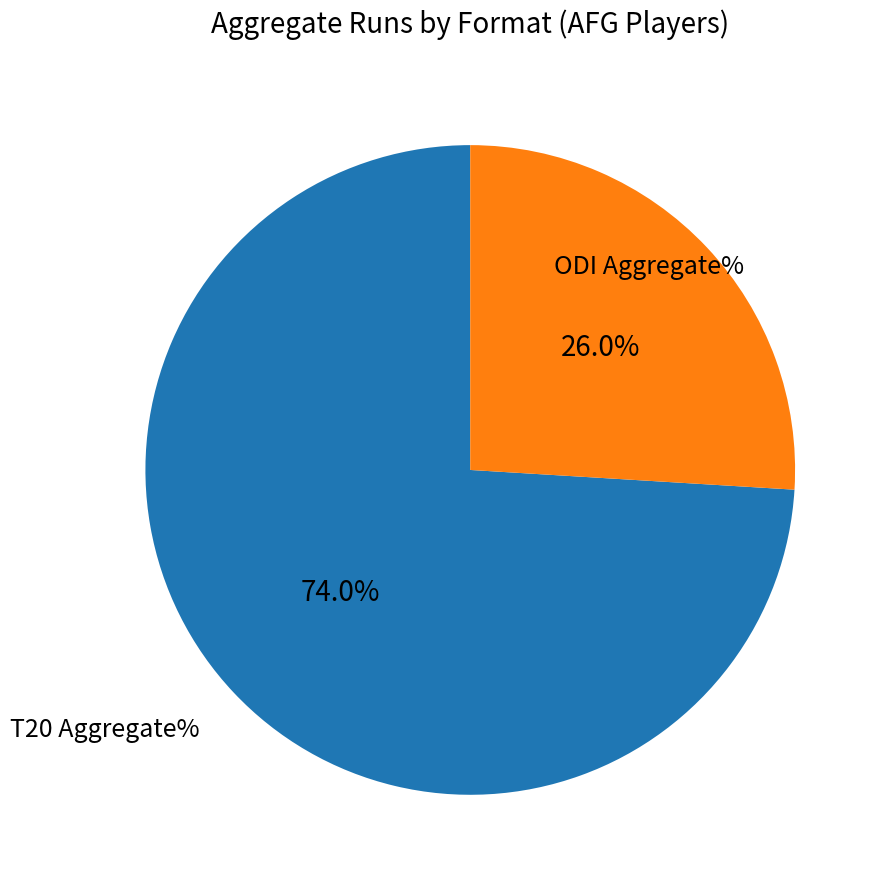

Is there a majority slice in this chart?

Yes